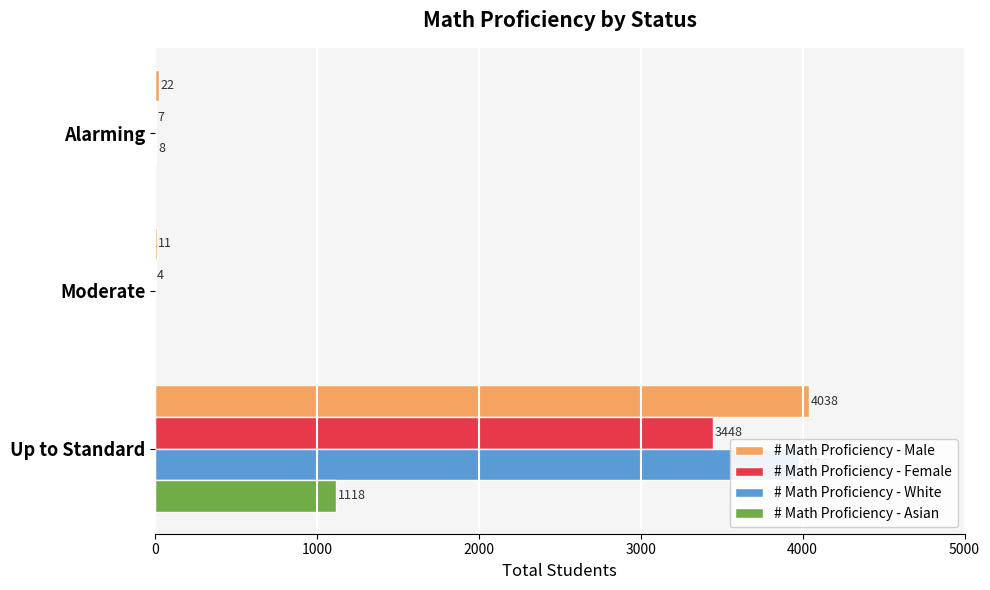

Rank the series at Alarming from highest to lowest value.

# Math Proficiency - Male, # Math Proficiency - White, # Math Proficiency - Female, # Math Proficiency - Asian